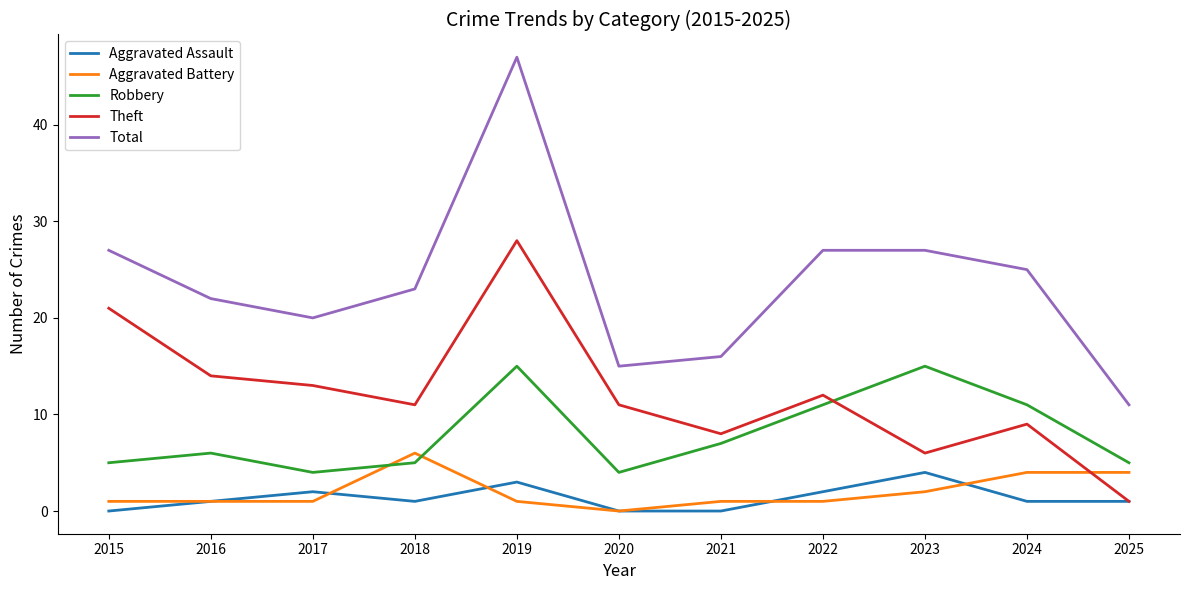

At which category does the chart reach its peak across all series?

2019